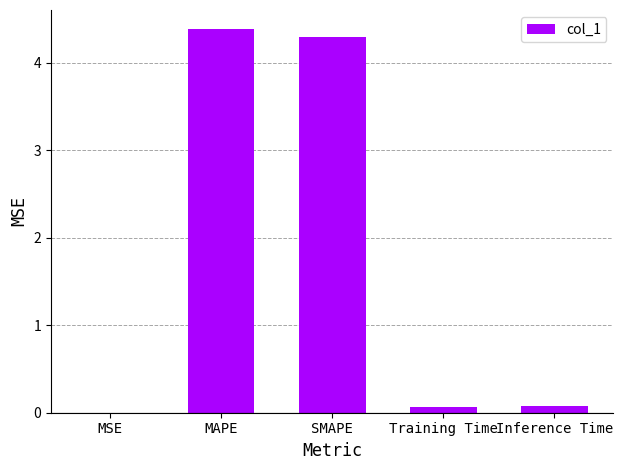

Count the number of categories in the chart.

5